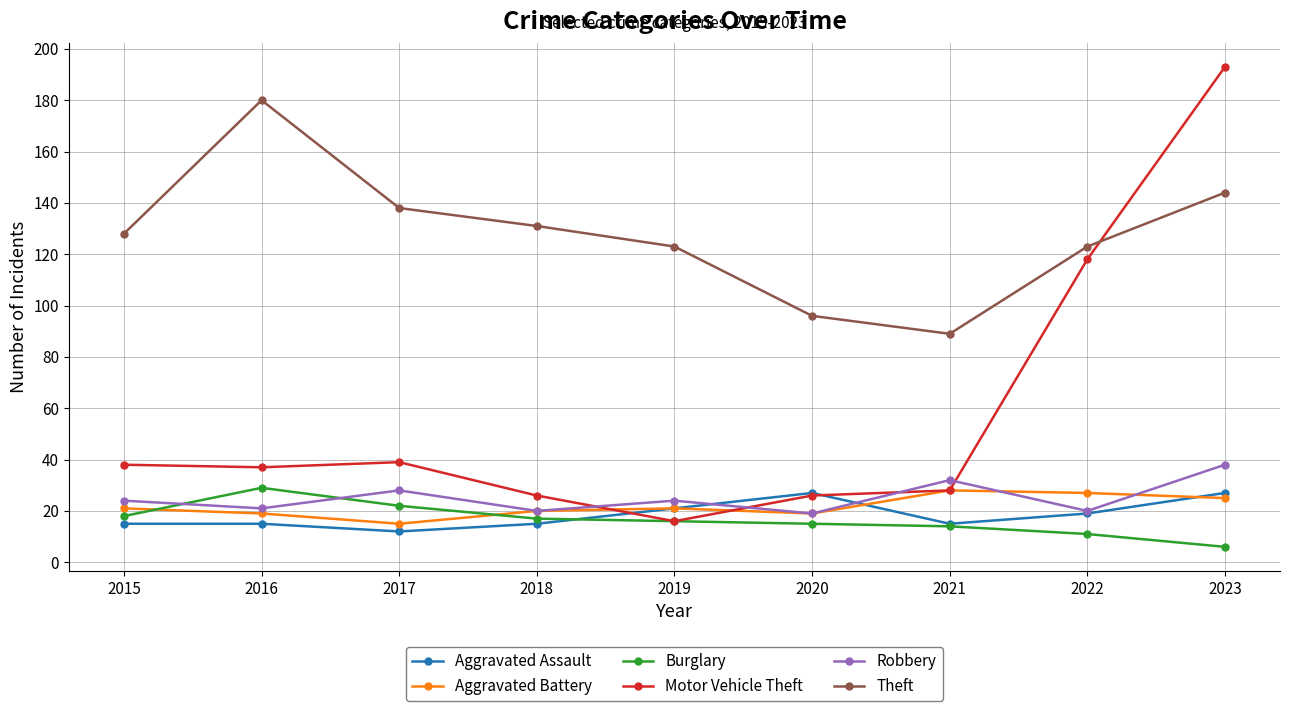

Which label corresponds to the largest value in the chart?

2023